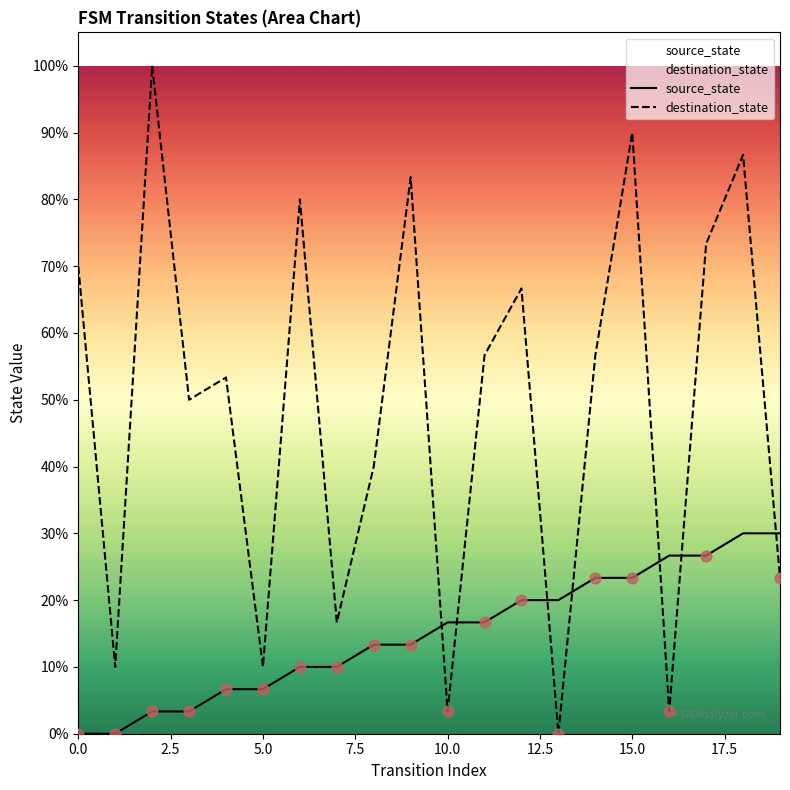

Which series reaches the minimum Y coordinate?

source_state